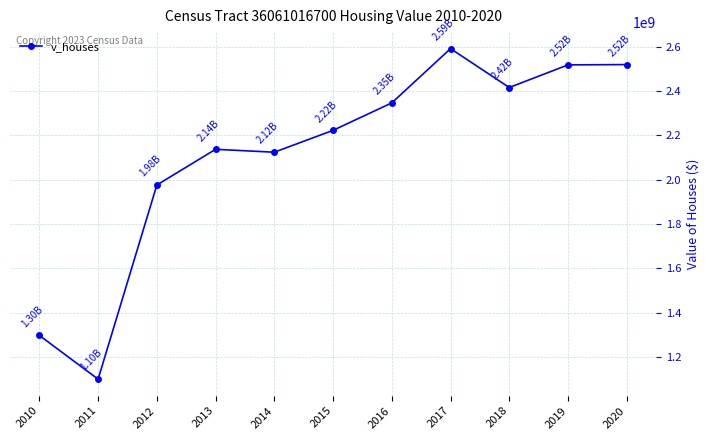

Between 2013 and 2016, which is larger?

2016